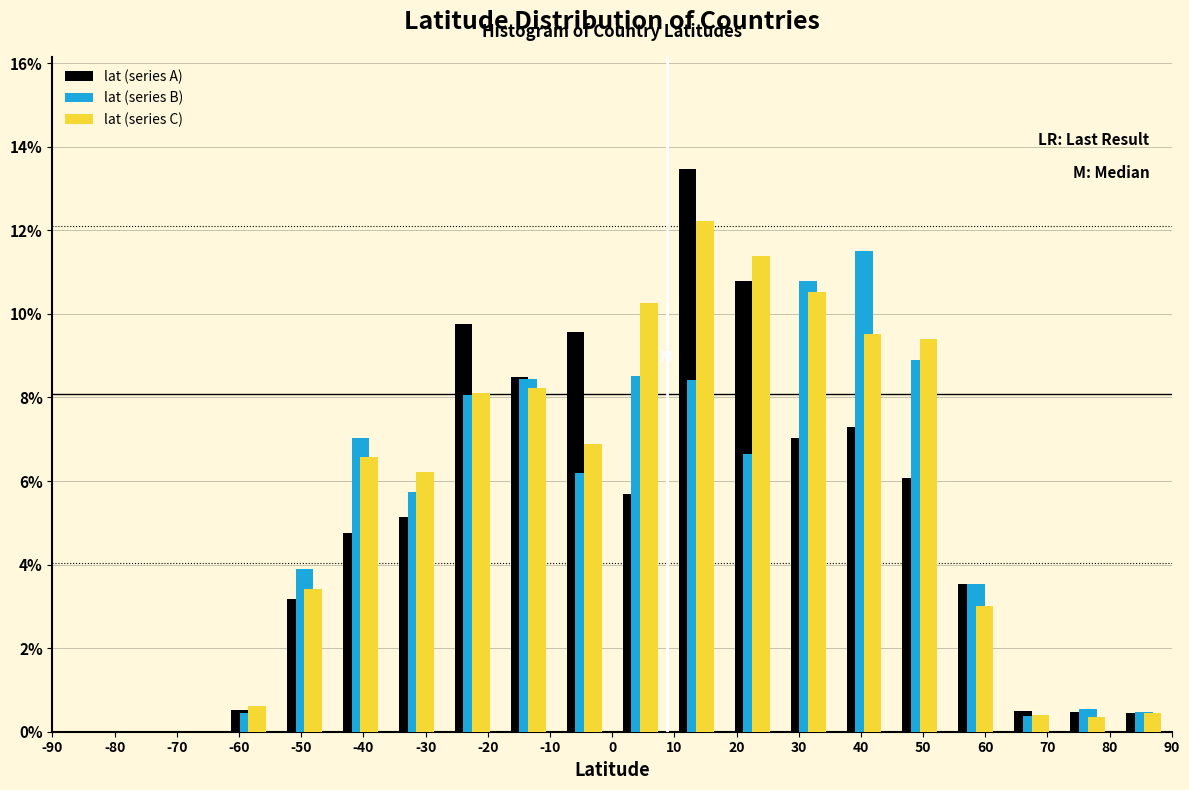

In the lat (series A) series, which range on the x-axis has the tallest bar?

9 to 18